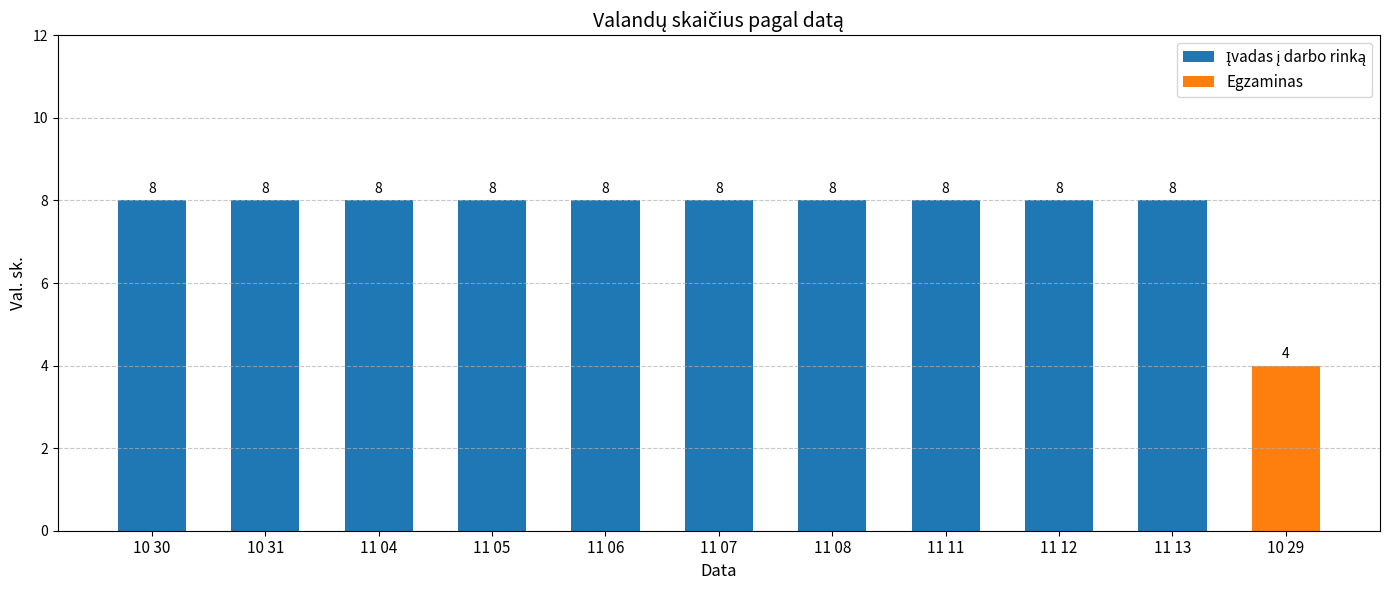

What is the greatest value displayed?

8